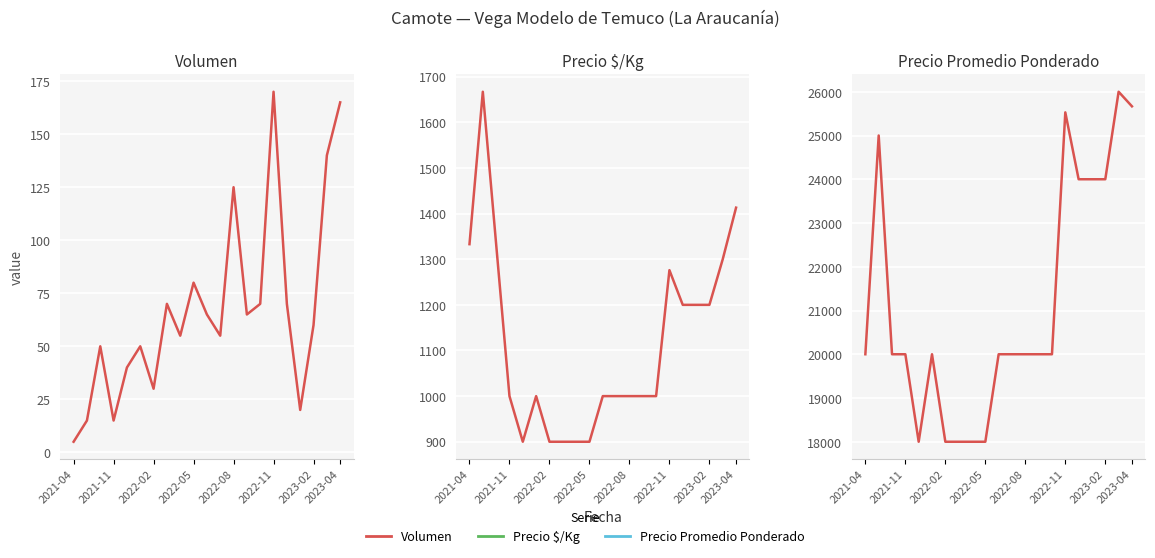

How many data points in Volumen are less than 60?

10